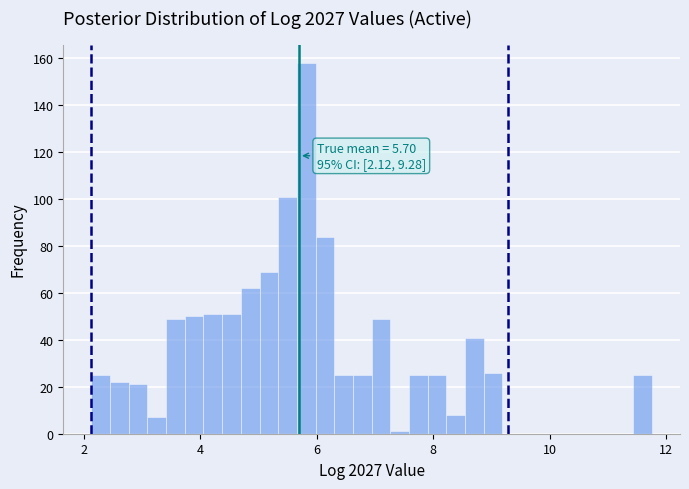

Read against the x-axis, roughly where is the centre of the tallest bar?

5.8